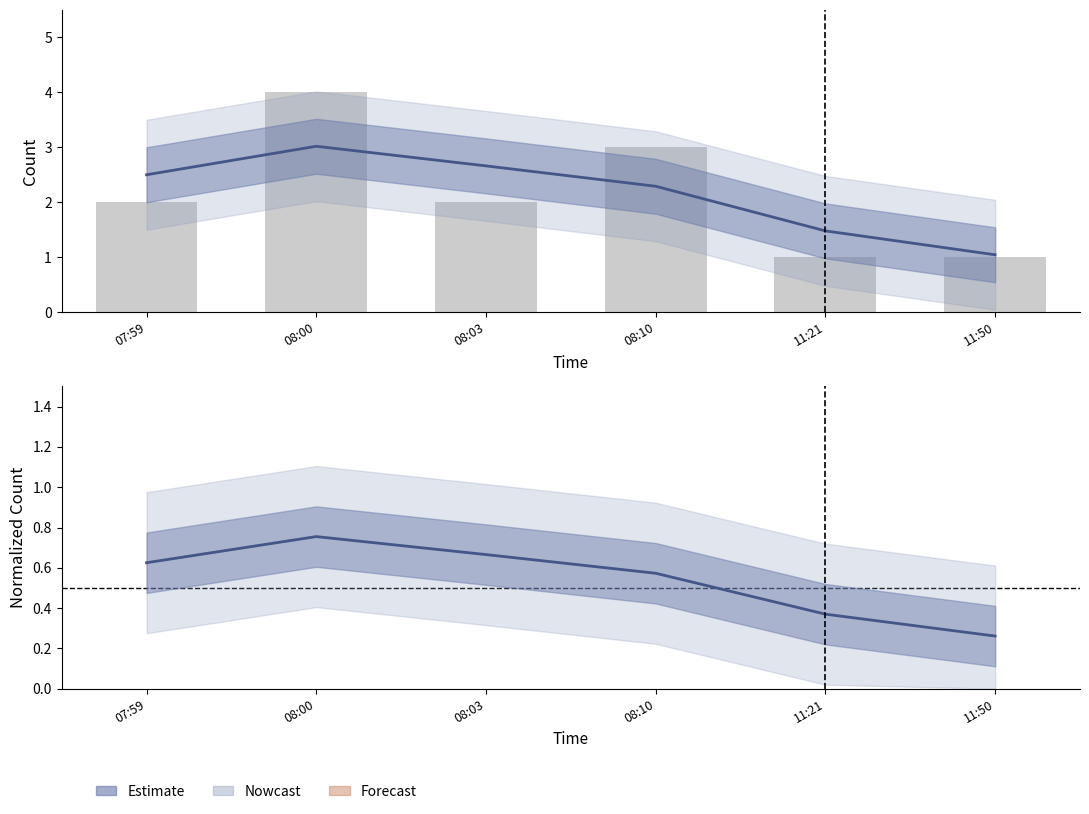

At which label does Count reach its minimum?

11:50